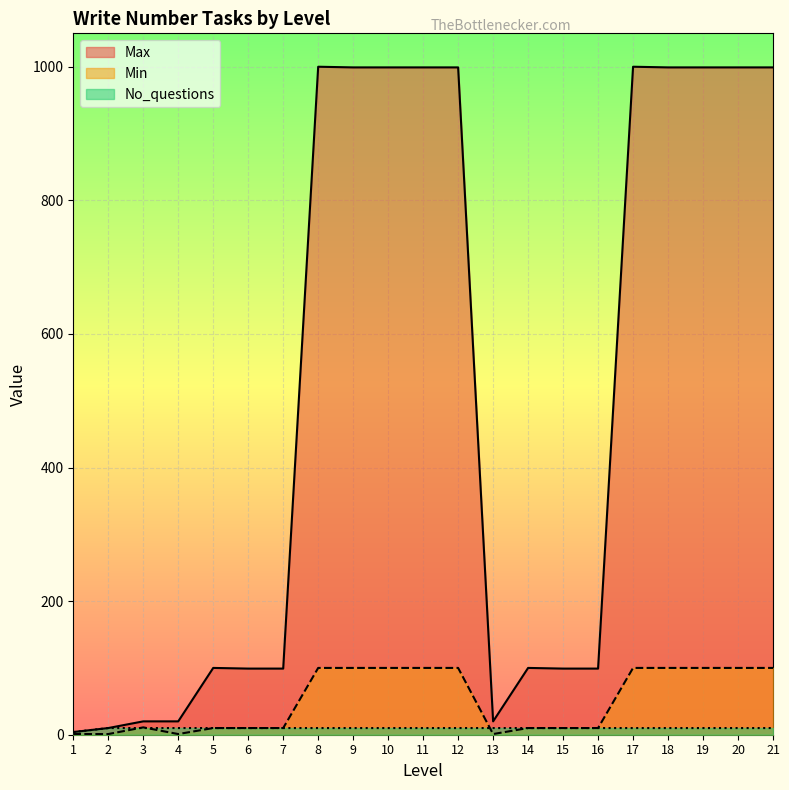

The value of No_questions at 13 is 15. True or false?

False